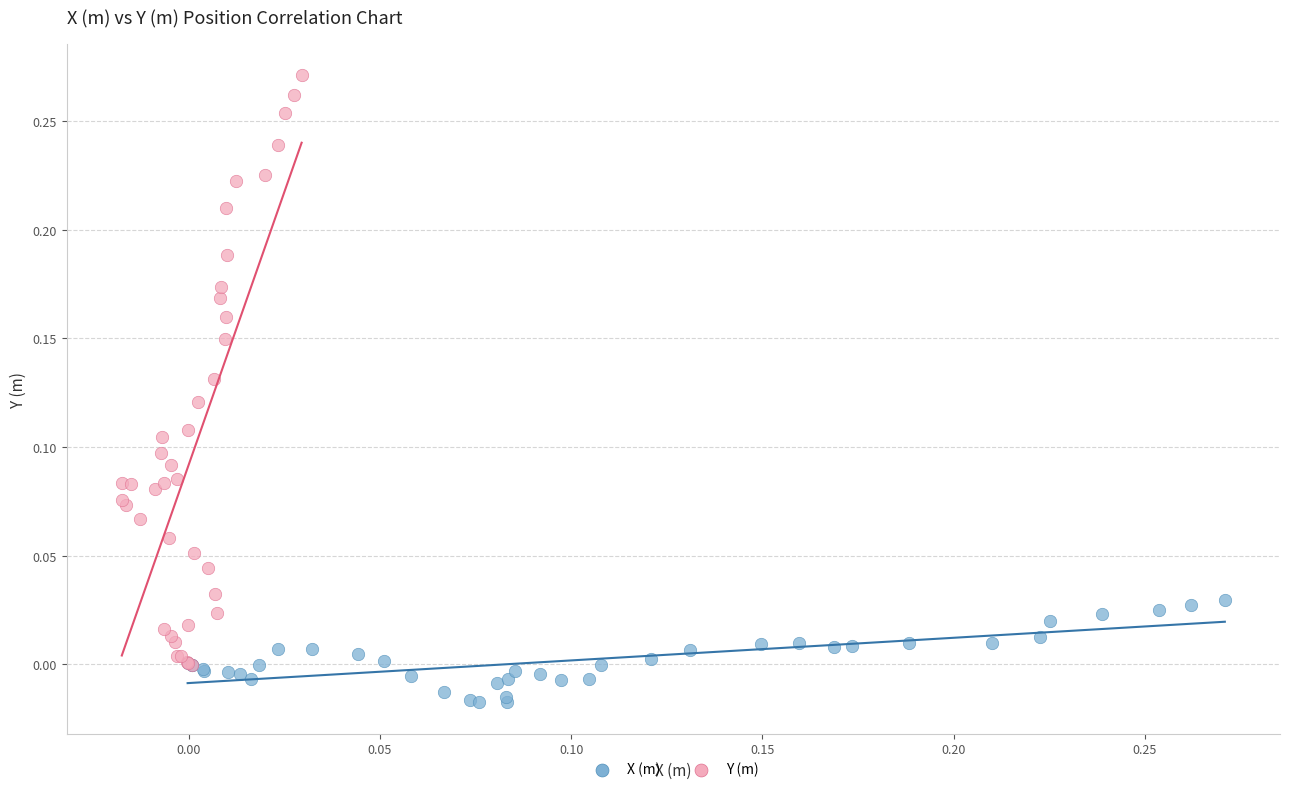

Which series reaches the minimum Y coordinate?

X (m)